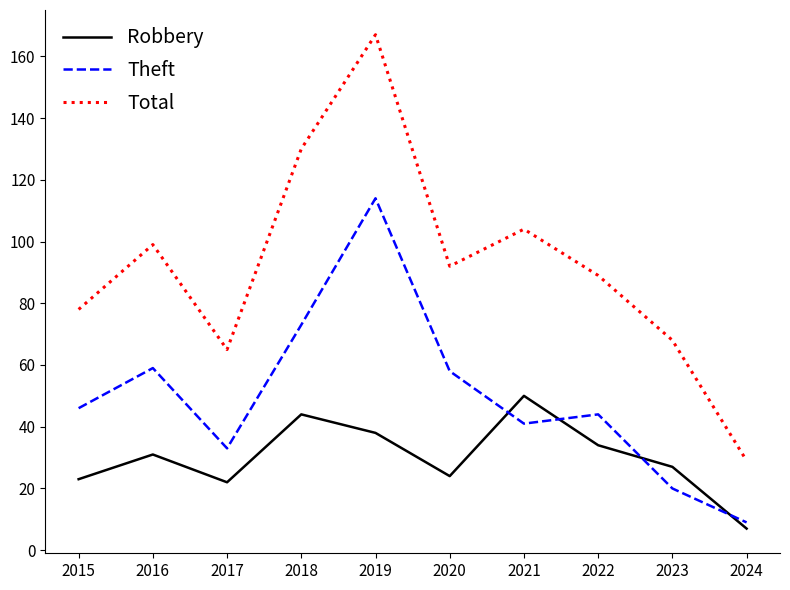

At which label does Total first exceed 92?

2016